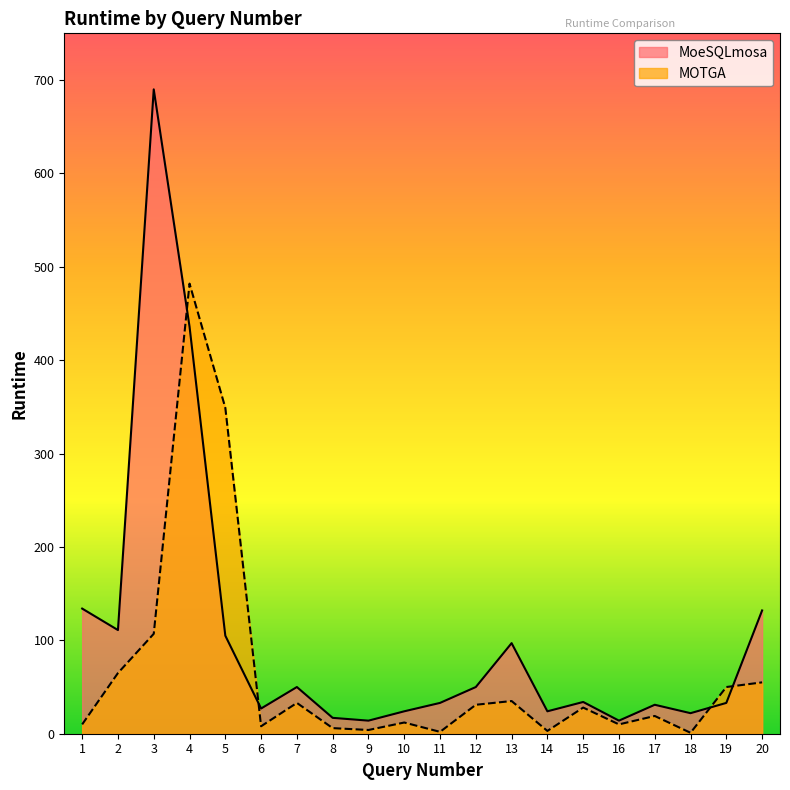

How many times do MOTGA and MoeSQLmosa cross each other?

4